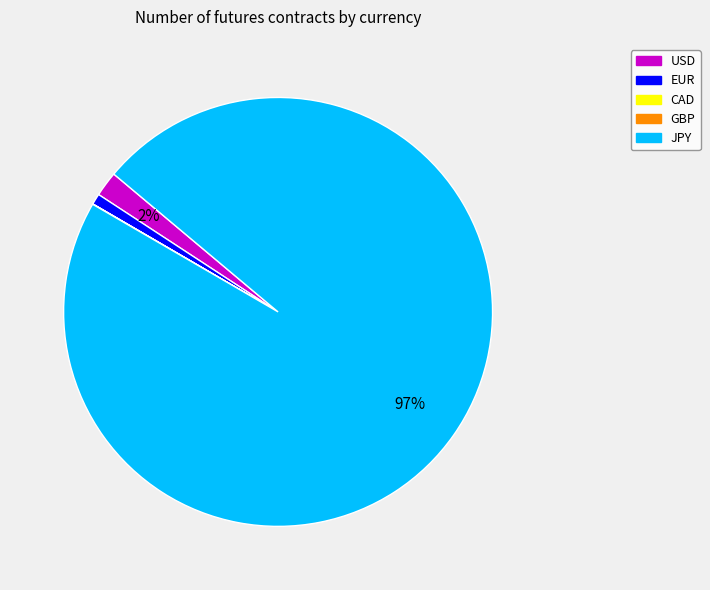

Does any single category account for the majority?

Yes